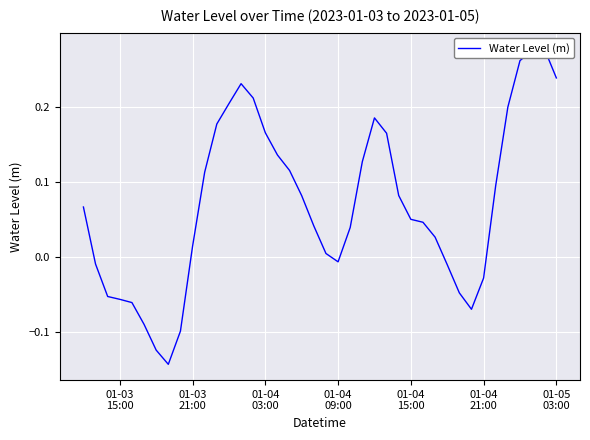

True or false: there are more than 2 points higher than both neighbors.

True